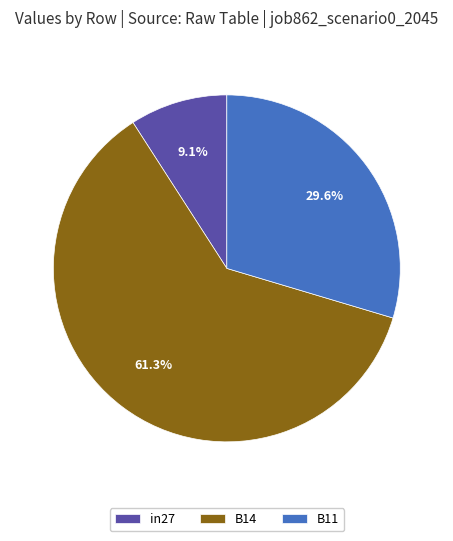

Is there any slice that represents more than half of the pie?

Yes